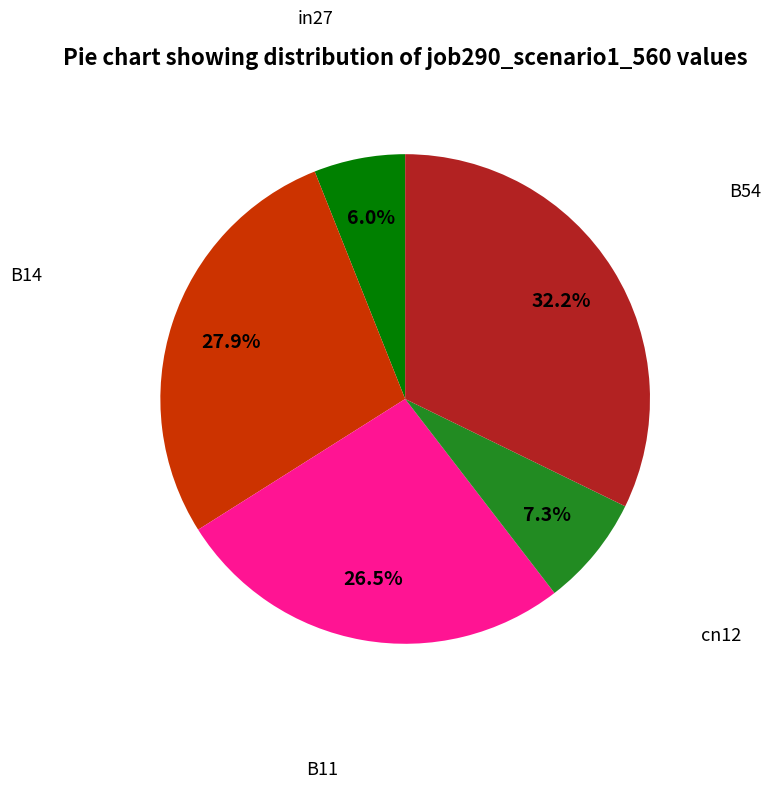

Is there any slice that represents more than half of the pie?

No